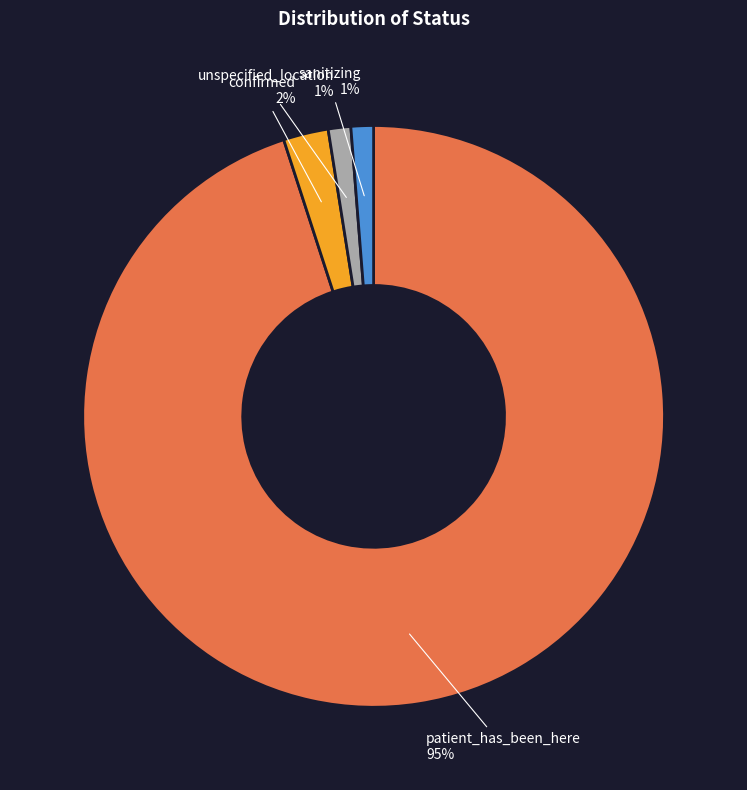

Which slice is the largest?

patient_has_been_here